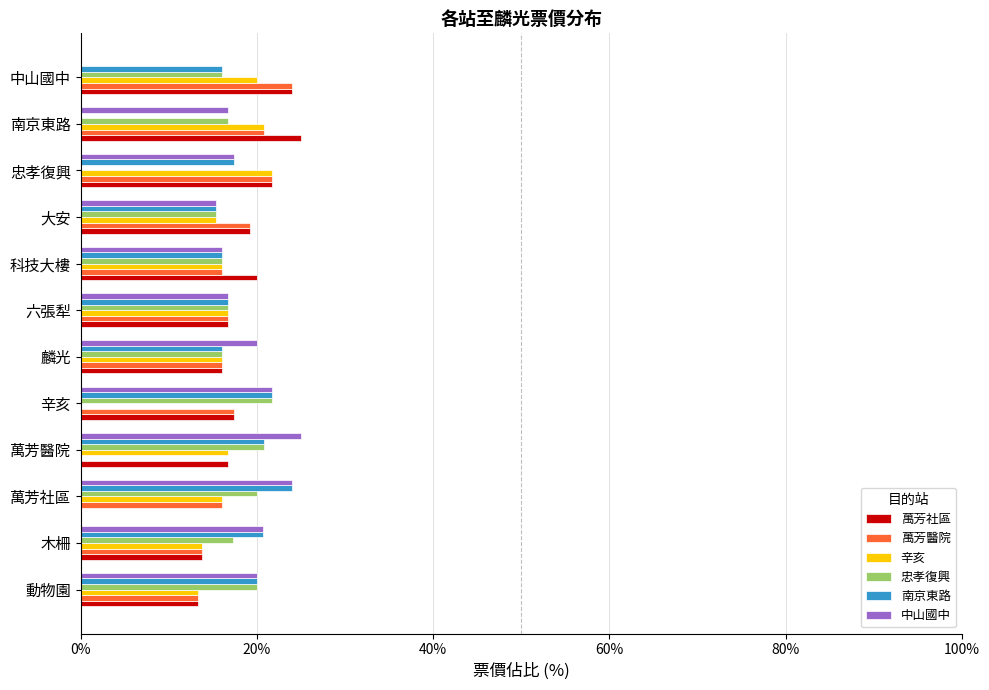

What is the approximate value of 忠孝復興 at 木柵?

17.2